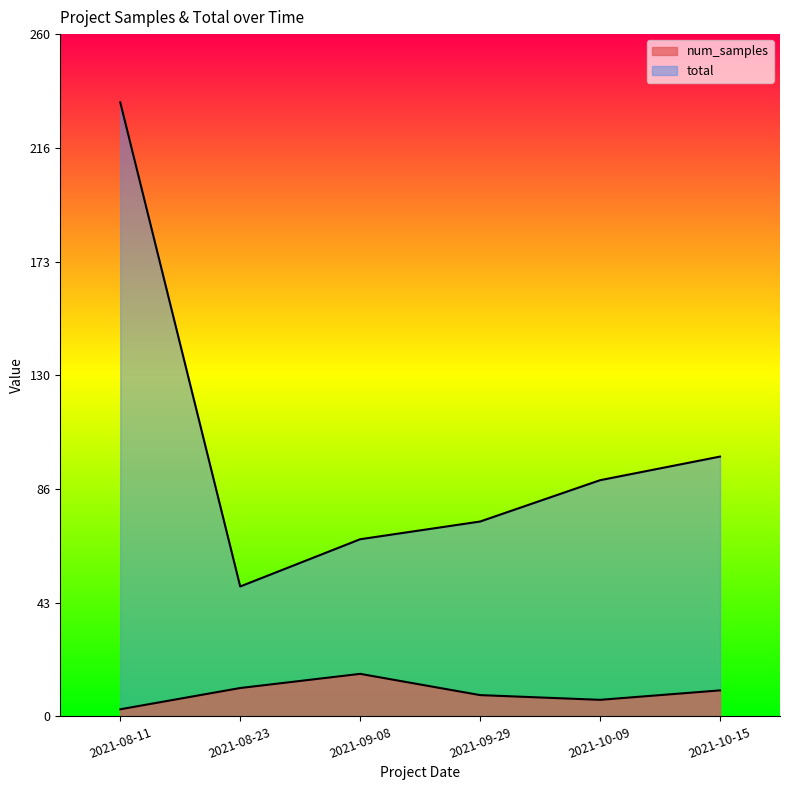

True or false: total and num_samples cross at least once.

False